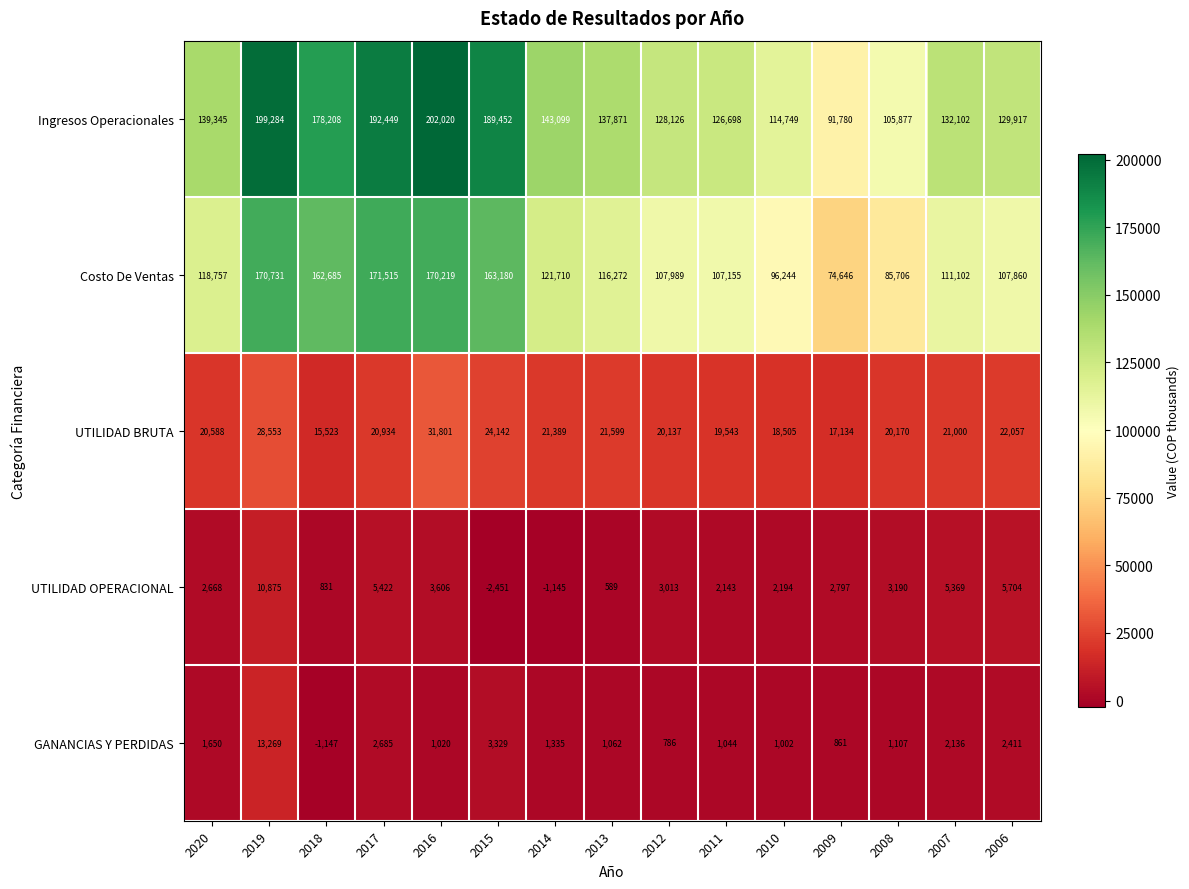

Is it true that UTILIDAD BRUTA equals 15523 at 2018?

True